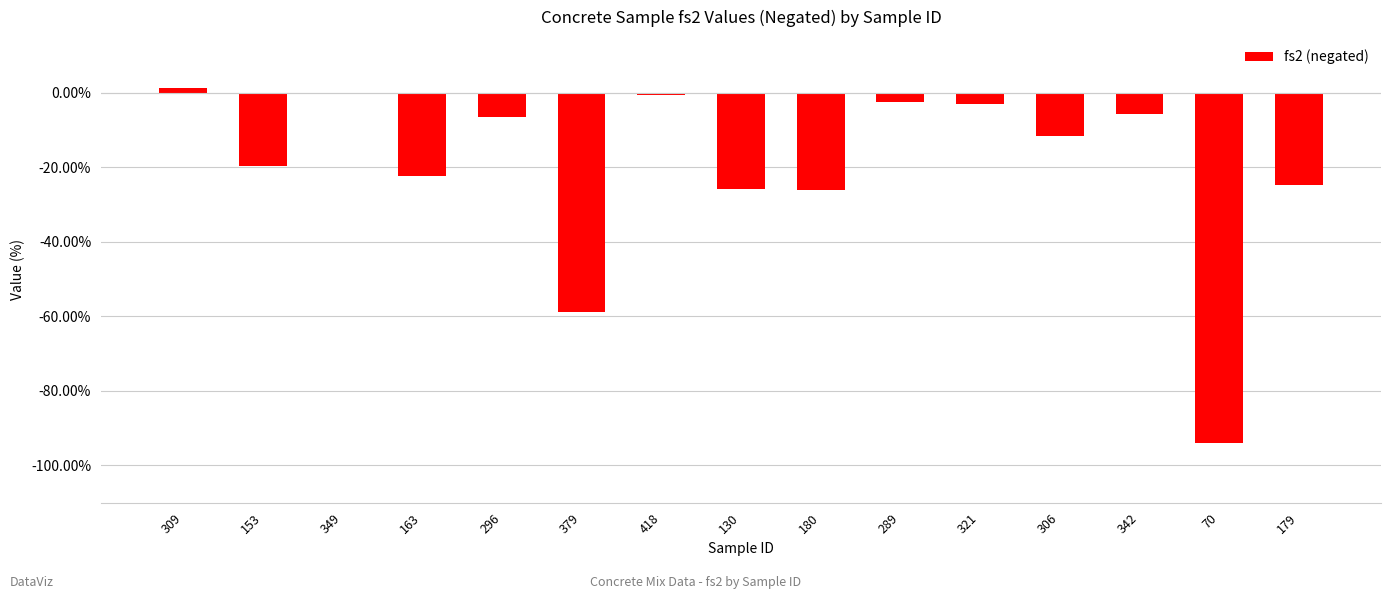

How many data points does each series have?

15